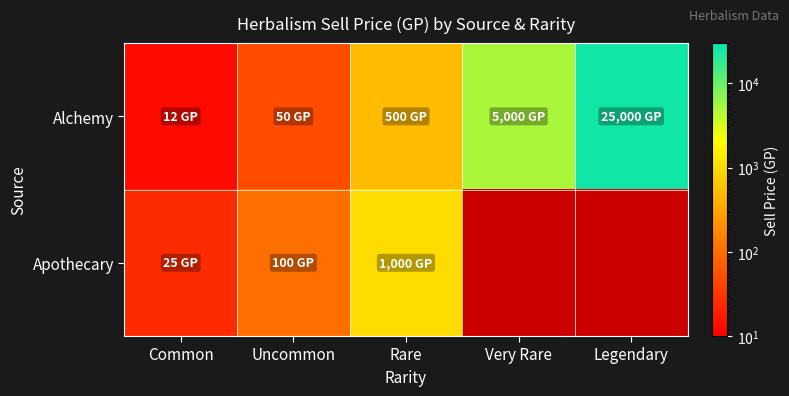

List the series in order of their peak value, lowest first.

Apothecary, Alchemy